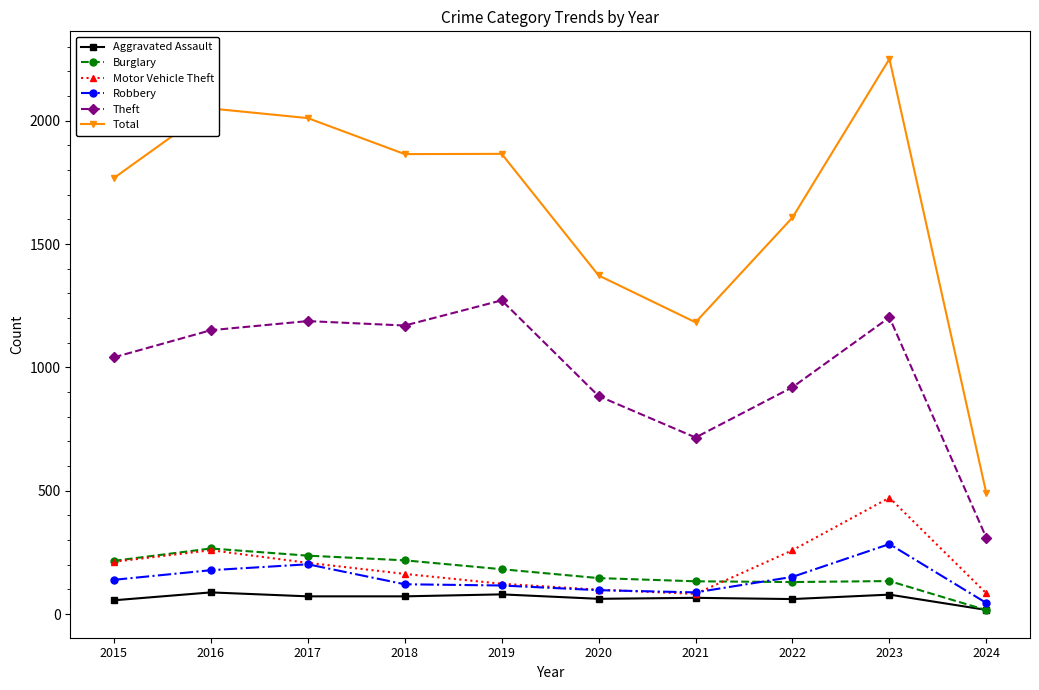

Which series has the largest total across all categories?

Total